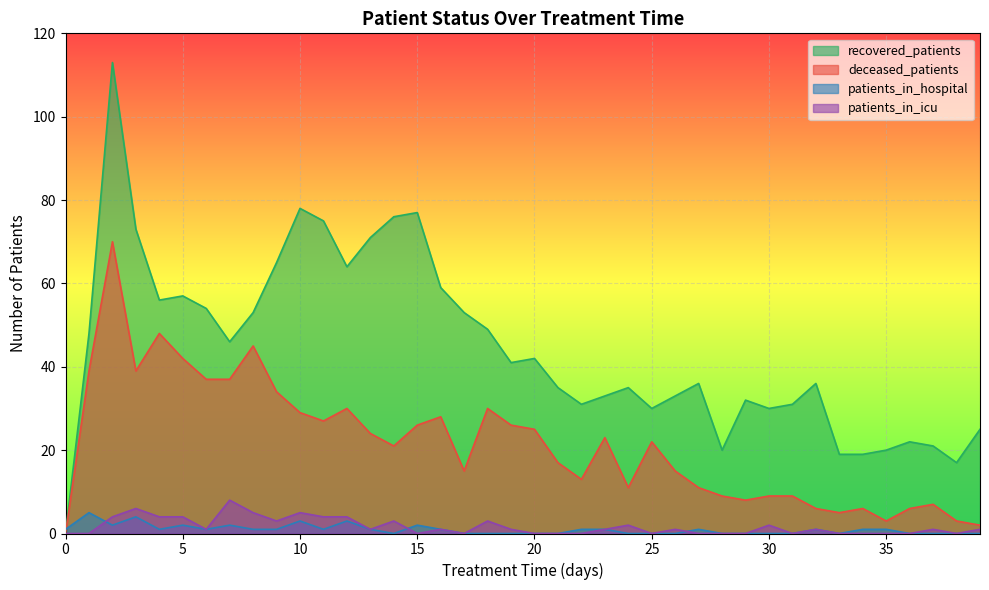

Reading right to left, transcribe all the data shown in this chart.

patients_in_hospital: 0	0	0	0	1	1	0	1	0	0	0	0	1	0	0	0	1	1	0	0	0	0	0	1	2	0	1	3	1	3	1	1	2	1	2	1	4	2	5	1
patients_in_icu: 1	0	1	0	0	0	0	1	0	2	0	0	0	1	0	2	1	0	0	0	1	3	0	1	0	3	1	4	4	5	3	5	8	1	4	4	6	4	0	0
recovered_patients: 25	17	21	22	20	19	19	36	31	30	32	20	36	33	30	35	33	31	35	42	41	49	53	59	77	76	71	64	75	78	65	53	46	54	57	56	73	113	48	0
deceased_patients: 2	3	7	6	3	6	5	6	9	9	8	9	11	15	22	11	23	13	17	25	26	30	15	28	26	21	24	30	27	29	34	45	37	37	42	48	39	70	39	0